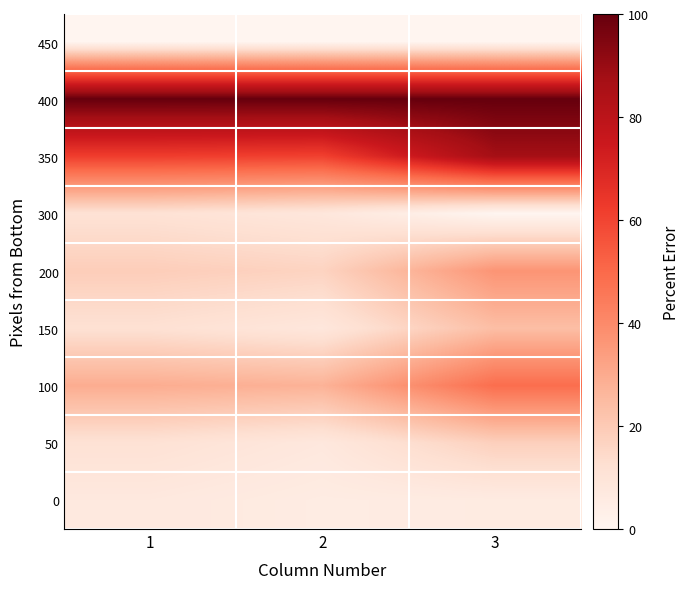

How many categories are shown in the chart?

3